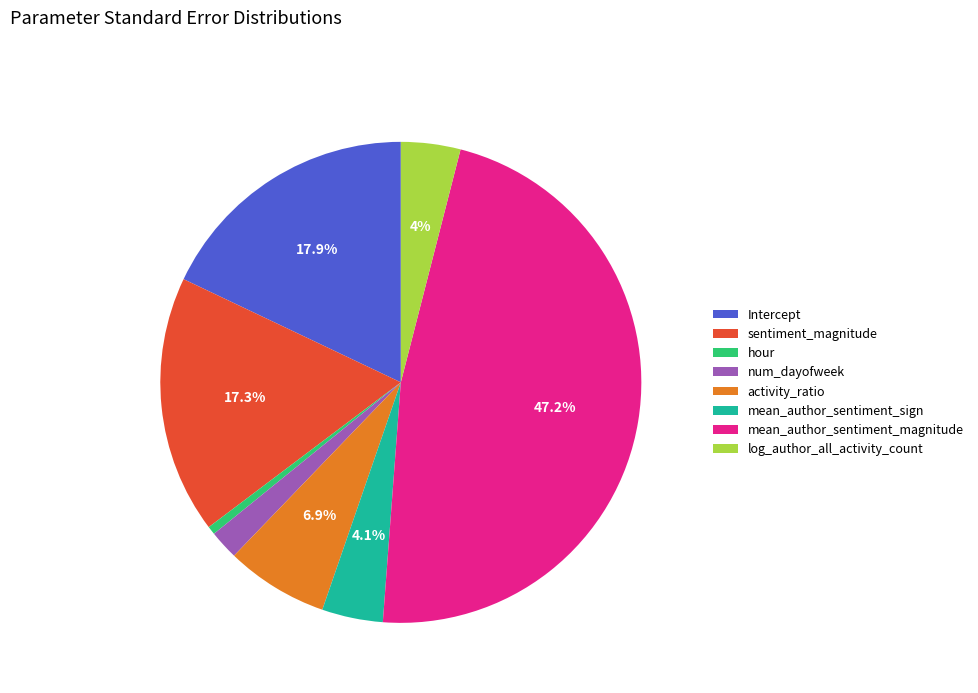

Which category has the smallest portion of the pie?

hour